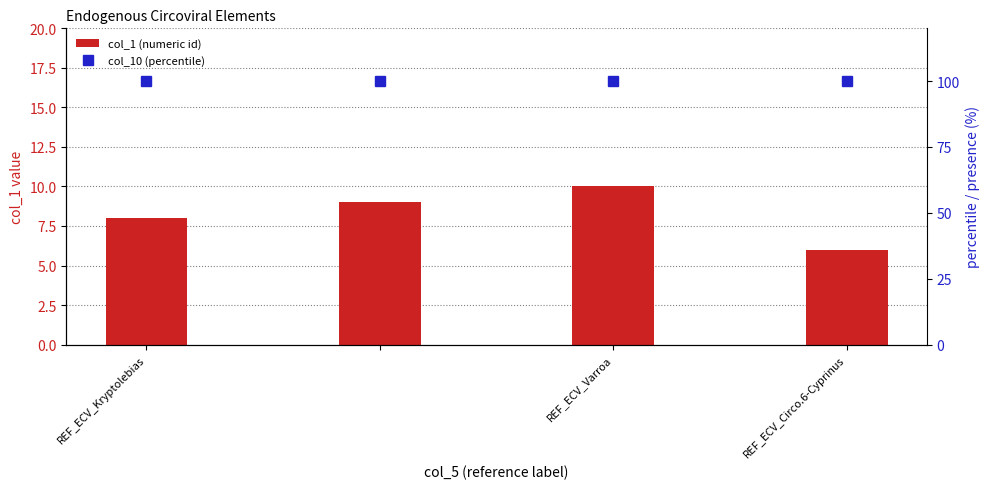

List the series in order of their peak value, highest first.

col_10 (percentile), col_1 (numeric id)